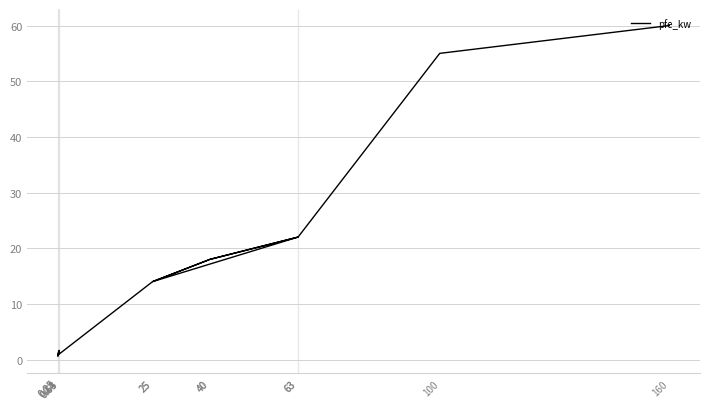

True or false: the data shows 0.3 at 0.25.

False